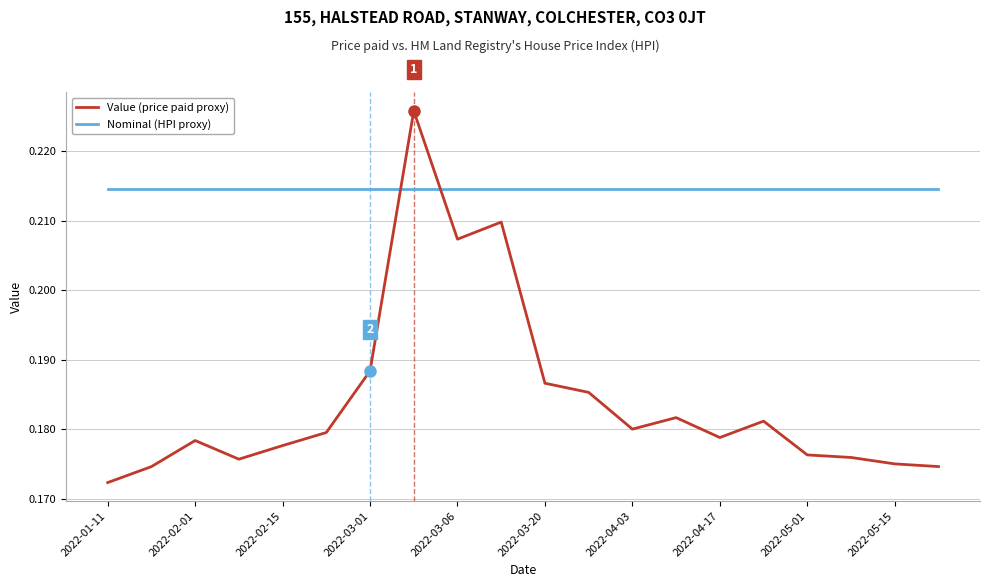

What is the difference between the maximum and minimum values in the Value (price paid proxy) series?

0.1